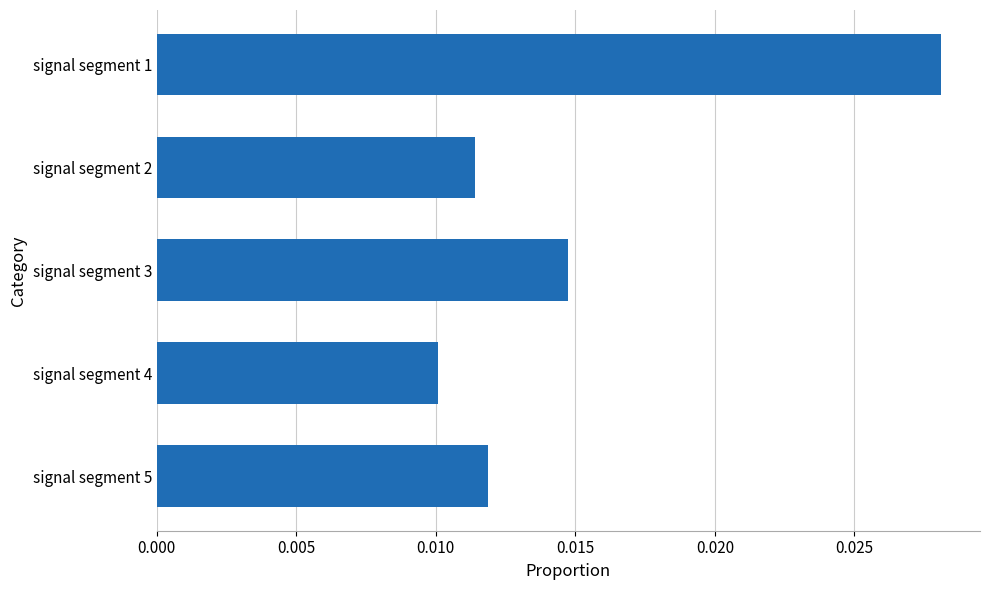

Are the bars grouped side by side (vs. stacked)?

No